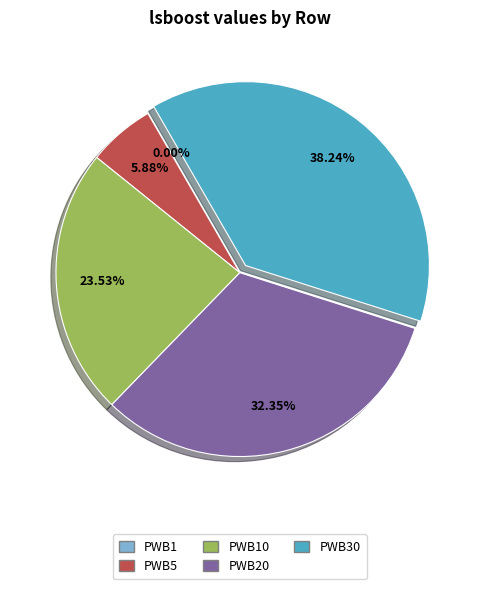

True or false: PWB20 accounts for 32% of the total.

True